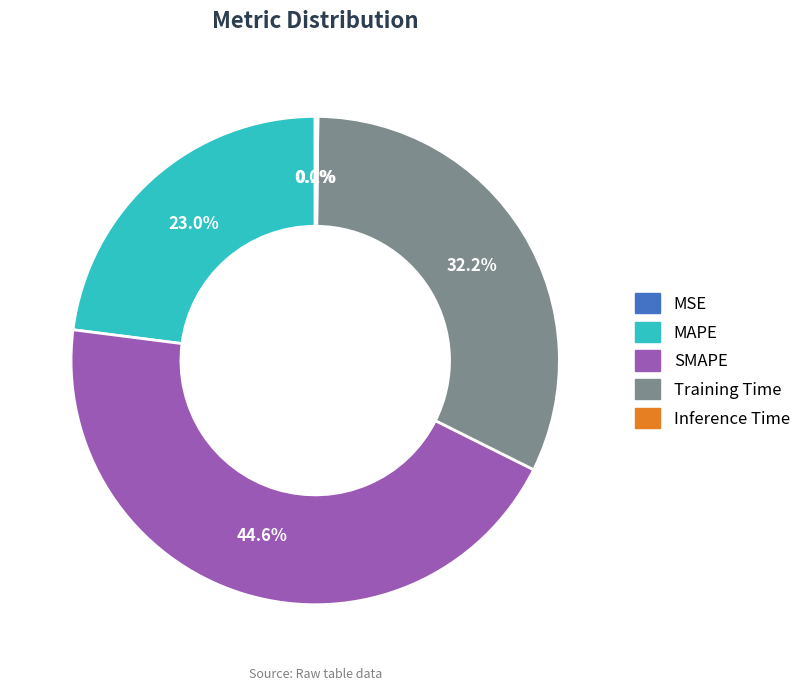

What portion of the pie excludes MAPE?

77.0%